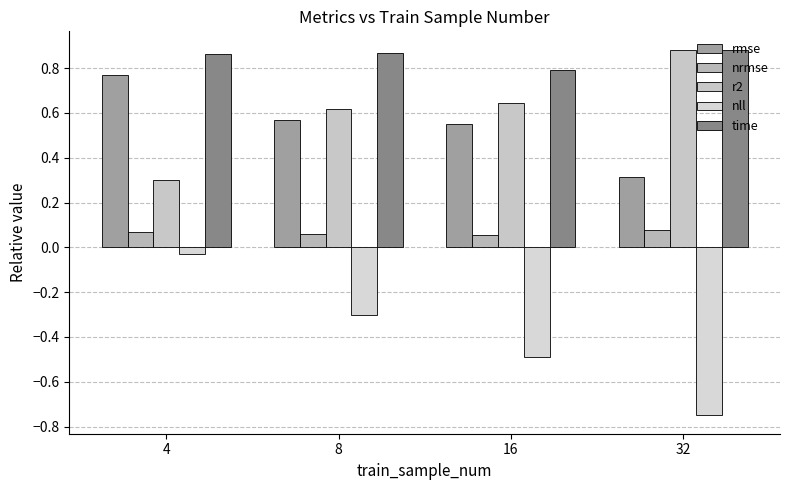

How many bars are there in total?

20